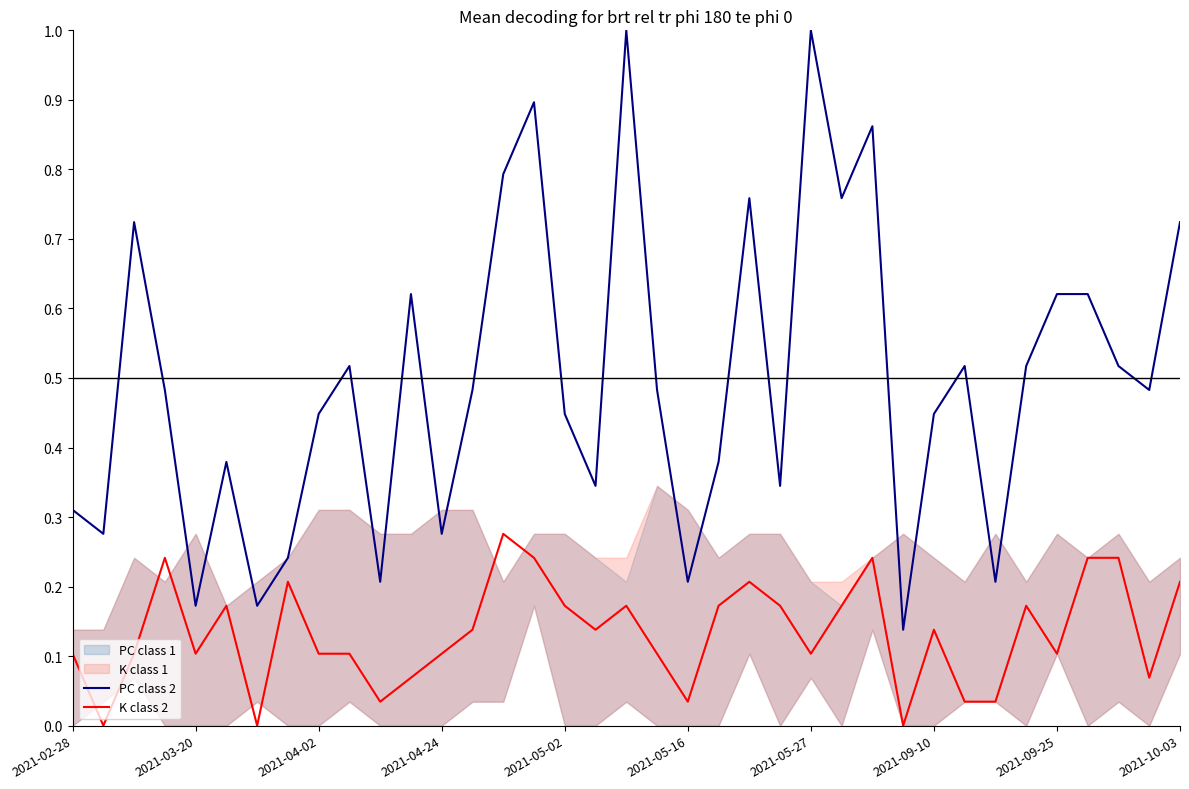

Between 14 and 31, which series saw the biggest shift?

PC class 2